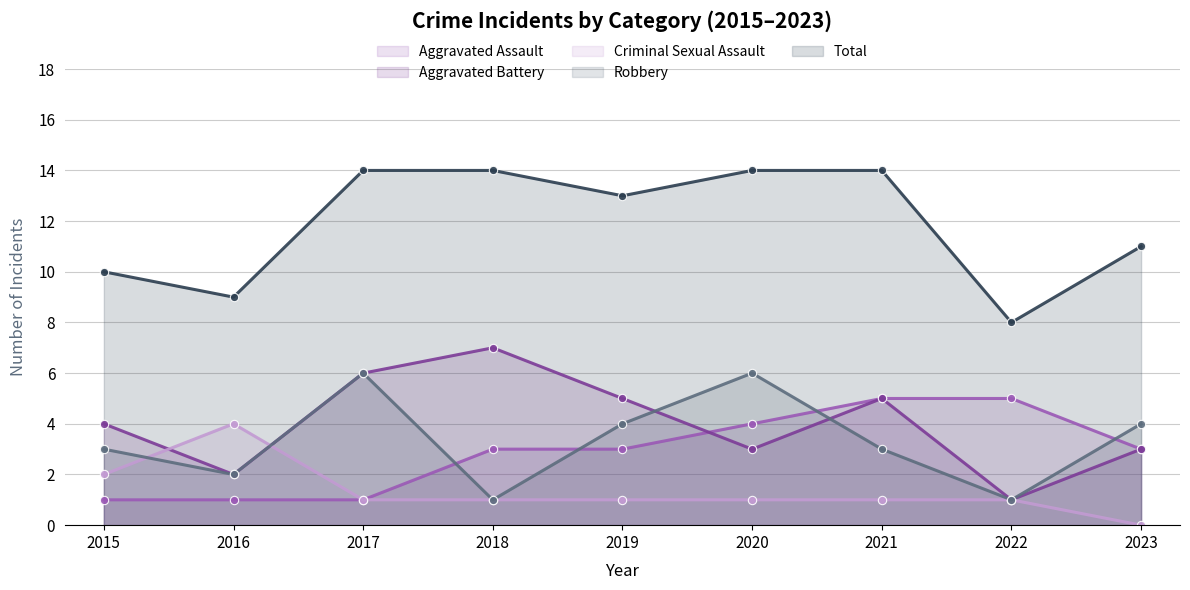

What is the lowest value of the Aggravated Battery series?

1